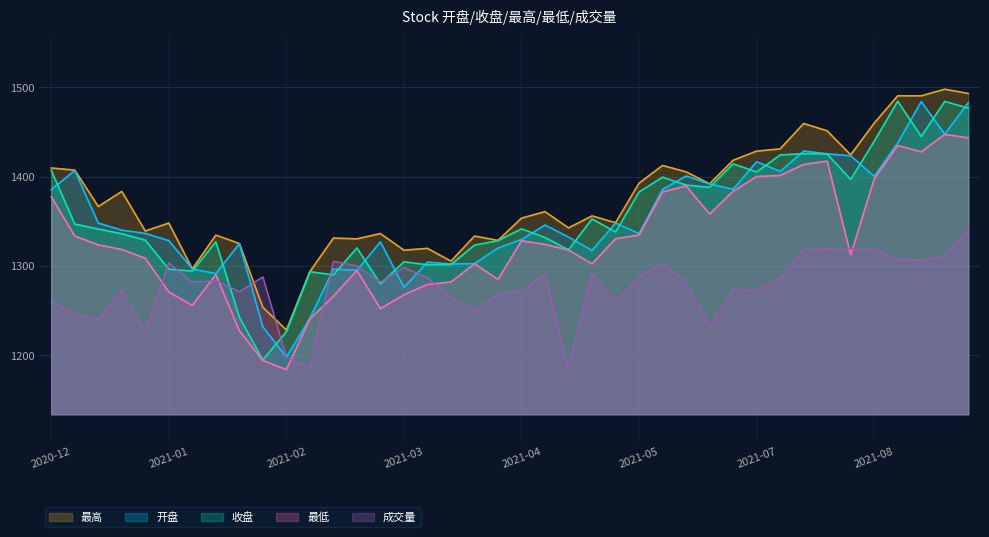

Is it true that 最高 equals 697.2 at 2021-07-30?

False